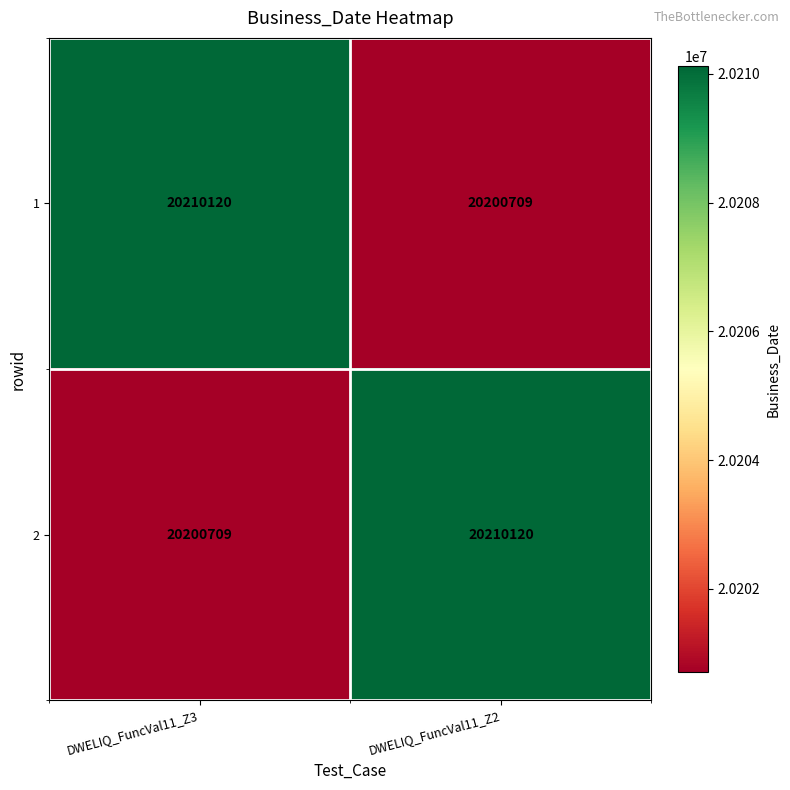

Where is 2 nearest to the value 20205414?

DWELIQ_FuncVal11_Z3